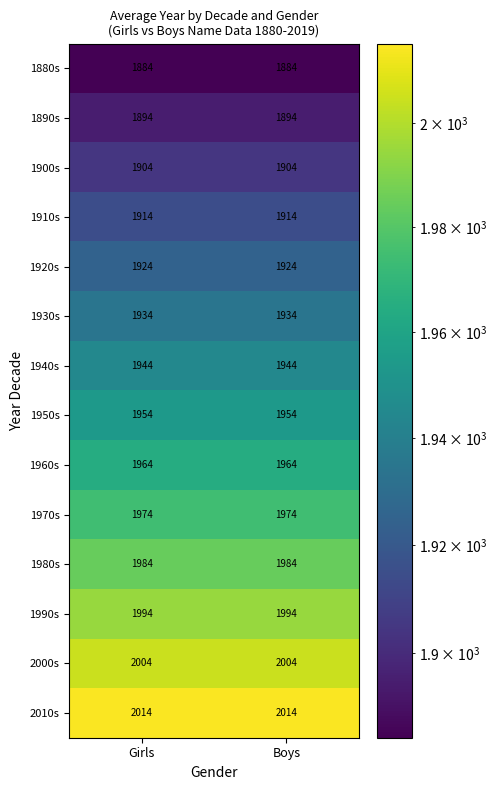

What is the approximate value of 1990s at Girls?

1994